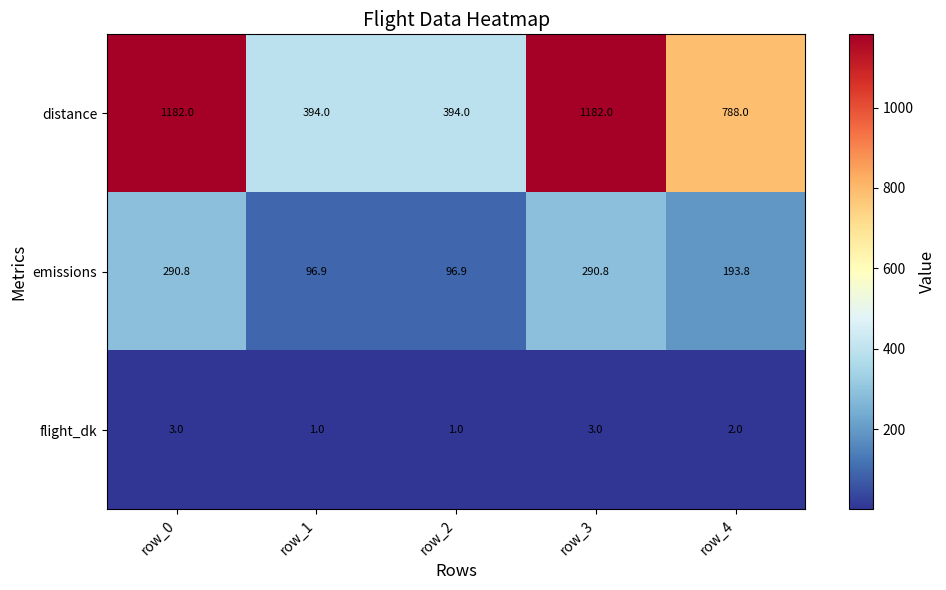

Reading left to right, transcribe all the data shown in this chart.

distance: 1182.0	394.0	394.0	1182.0	788.0
emissions: 290.8	96.9	96.9	290.8	193.8
flight_dk: 3.0	1.0	1.0	3.0	2.0